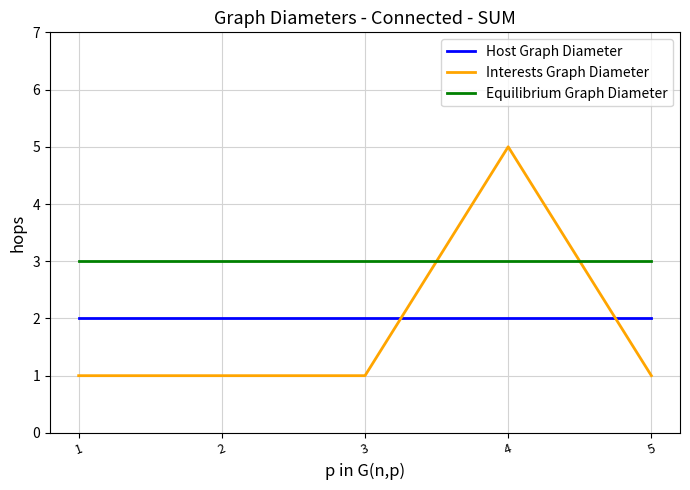

True or false: Host Graph Diameter has a value of 2 at 1.

True